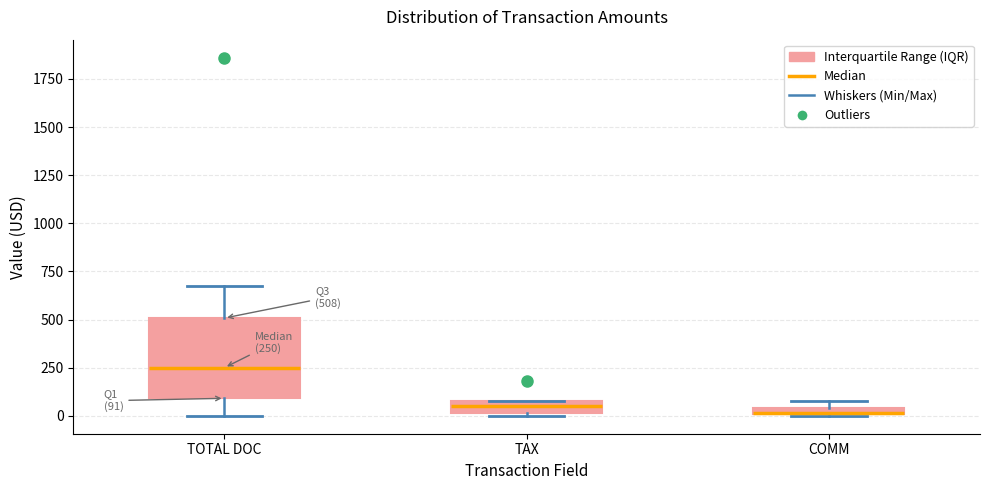

Which box is the tallest, from its lower edge to its upper edge?

TOTAL DOC